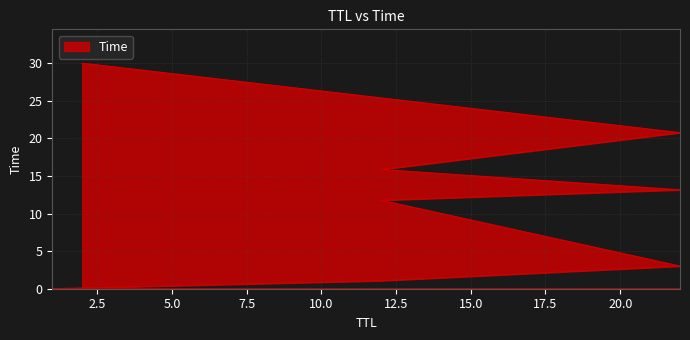

At which label does the data first exceed 13?

22